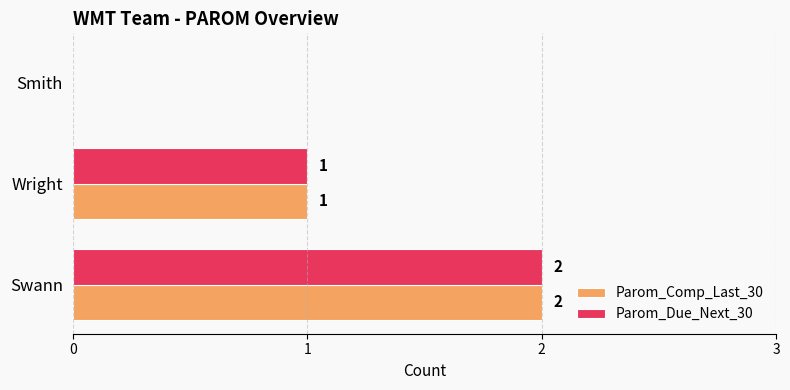

What is the sum of all Parom_Due_Next_30 values?

3